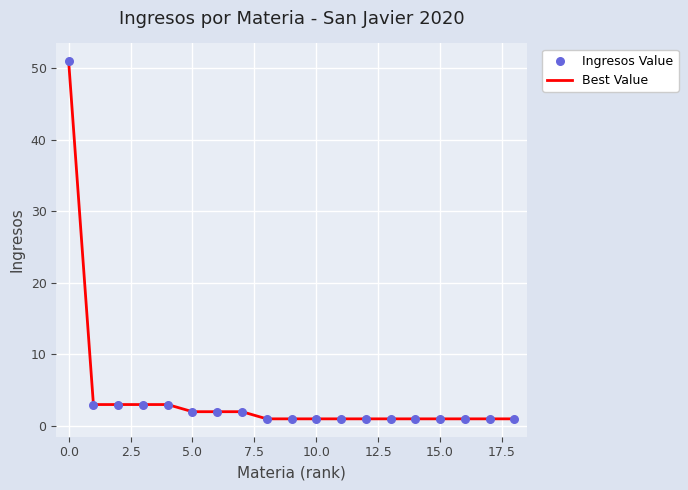

What is the maximum value shown in the chart?

51